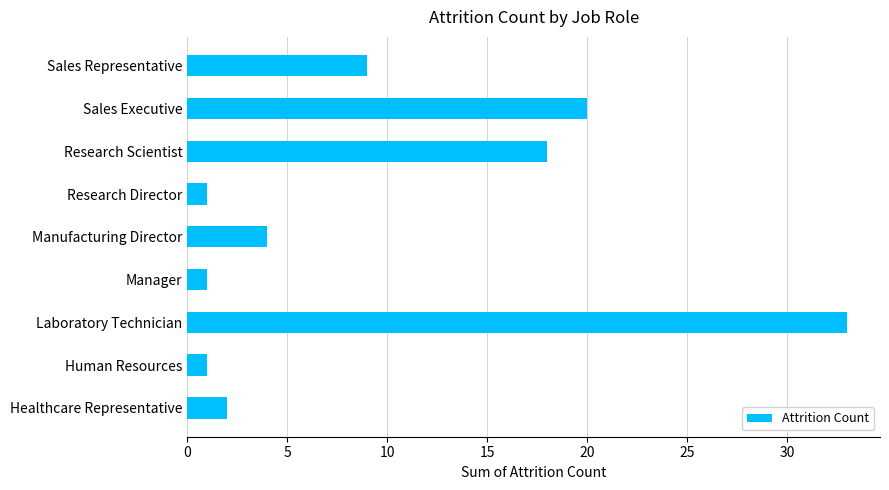

What is the change in value from Healthcare Representative to Laboratory Technician?

+31